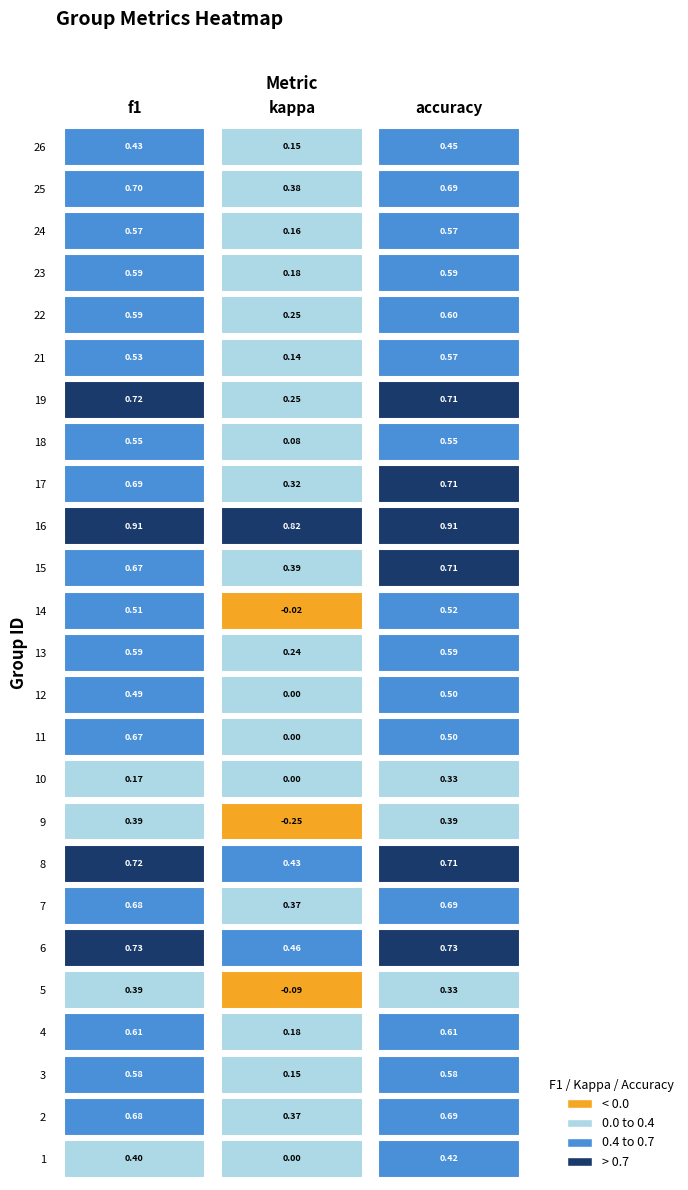

How many negative values does the kappa series have?

3